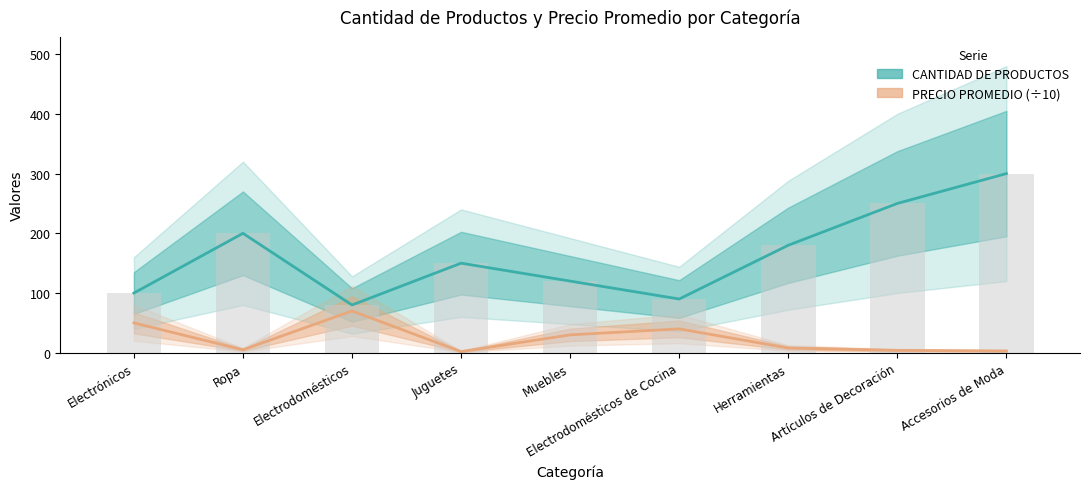

What is the difference between the maximum and second lowest values in the PRECIO PROMEDIO (÷10) series?

67